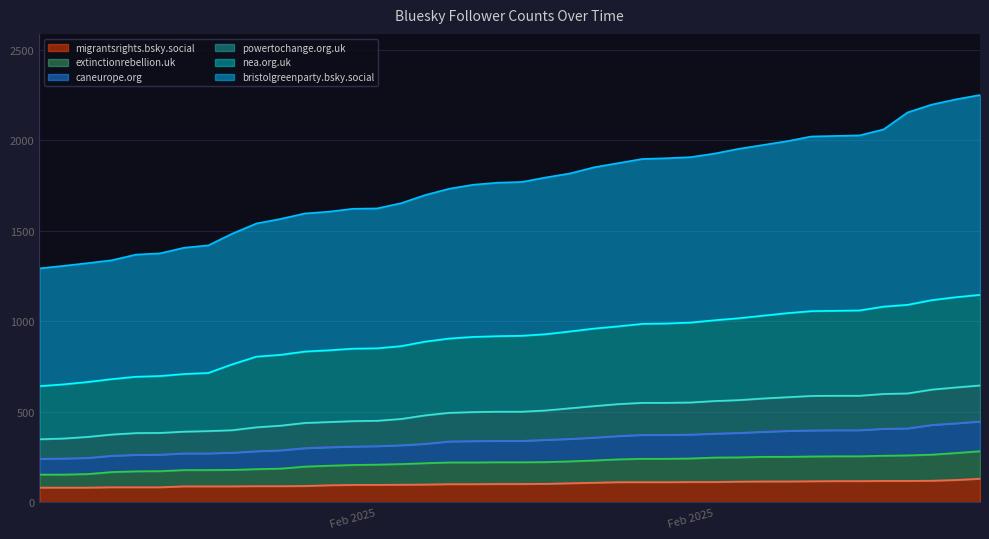

Between 2025-01-29 and 2025-02-23, which is larger?

2025-02-23